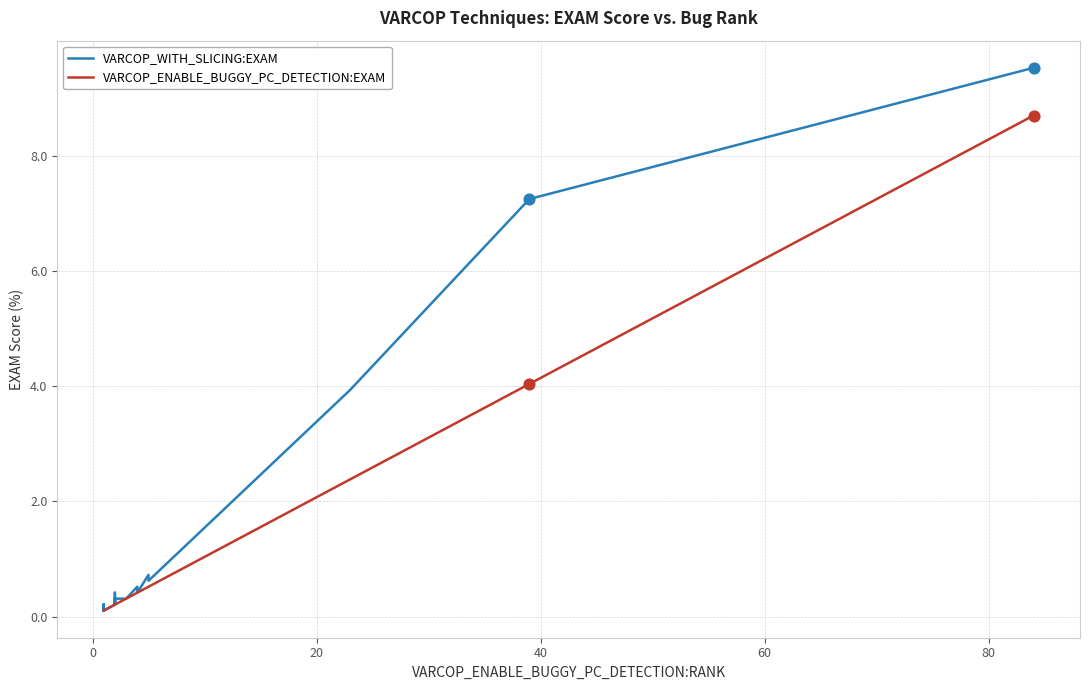

What are all the series names shown in the legend?

VARCOP_WITH_SLICING:EXAM, VARCOP_ENABLE_BUGGY_PC_DETECTION:EXAM